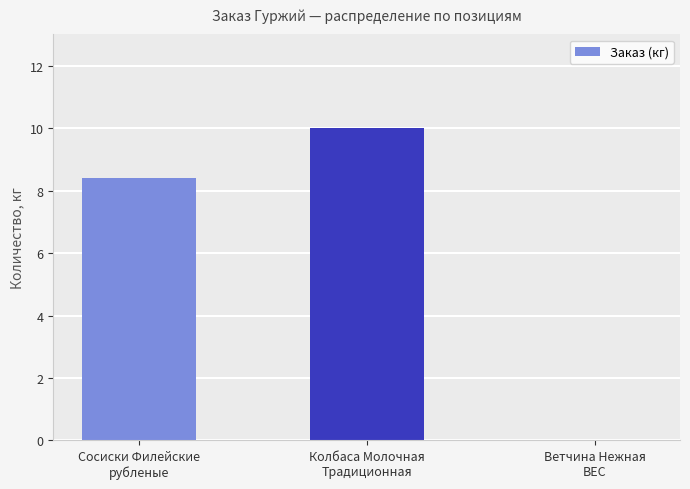

Are the bars horizontal?

No